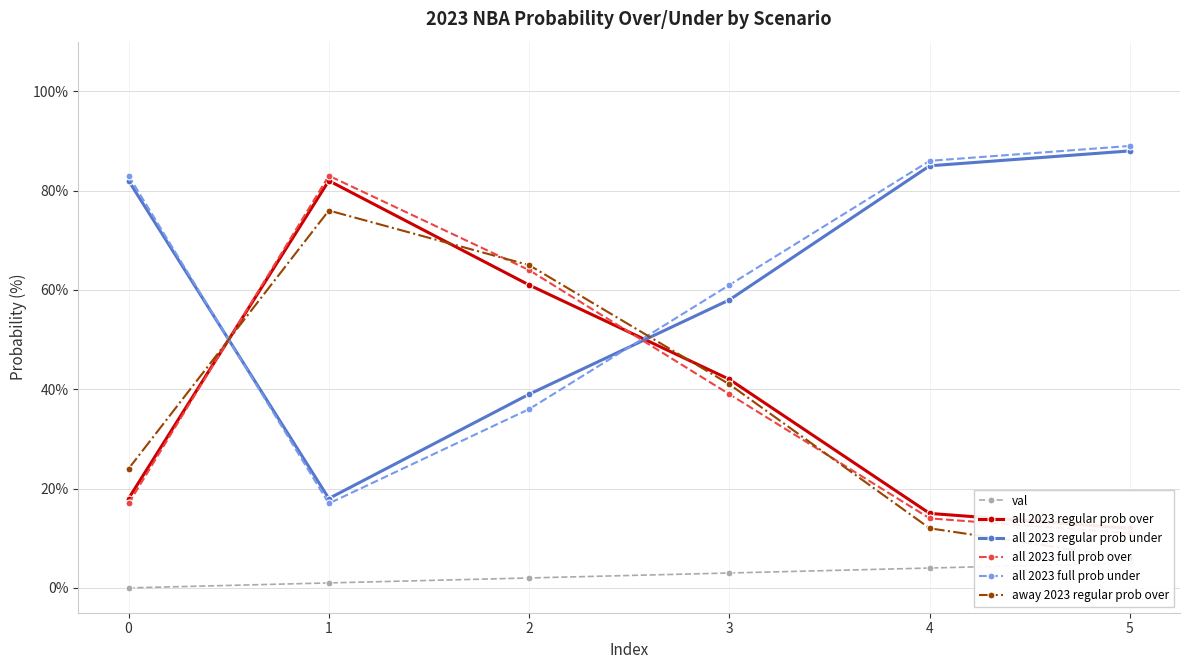

Reading left to right, extract all data points from this chart.

val: 0	1	2	3	4	5
all 2023 regular prob over: 18	82	61	42	15	12
all 2023 regular prob under: 82	18	39	58	85	88
all 2023 full prob over: 17	83	64	39	14	11
all 2023 full prob under: 83	17	36	61	86	89
away 2023 regular prob over: 24	76	65	41	12	6